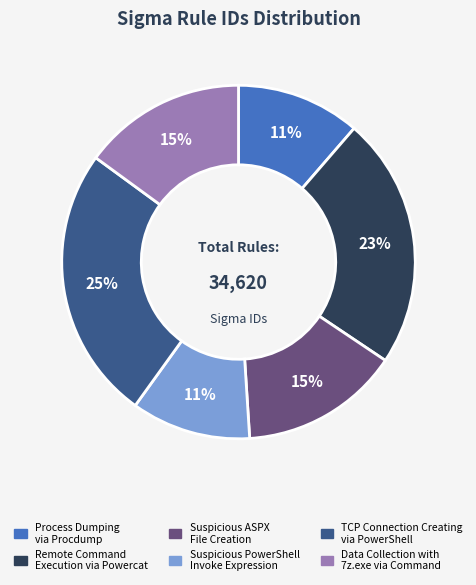

Which category has the biggest portion of the pie?

TCP Connection Creating via PowerShell